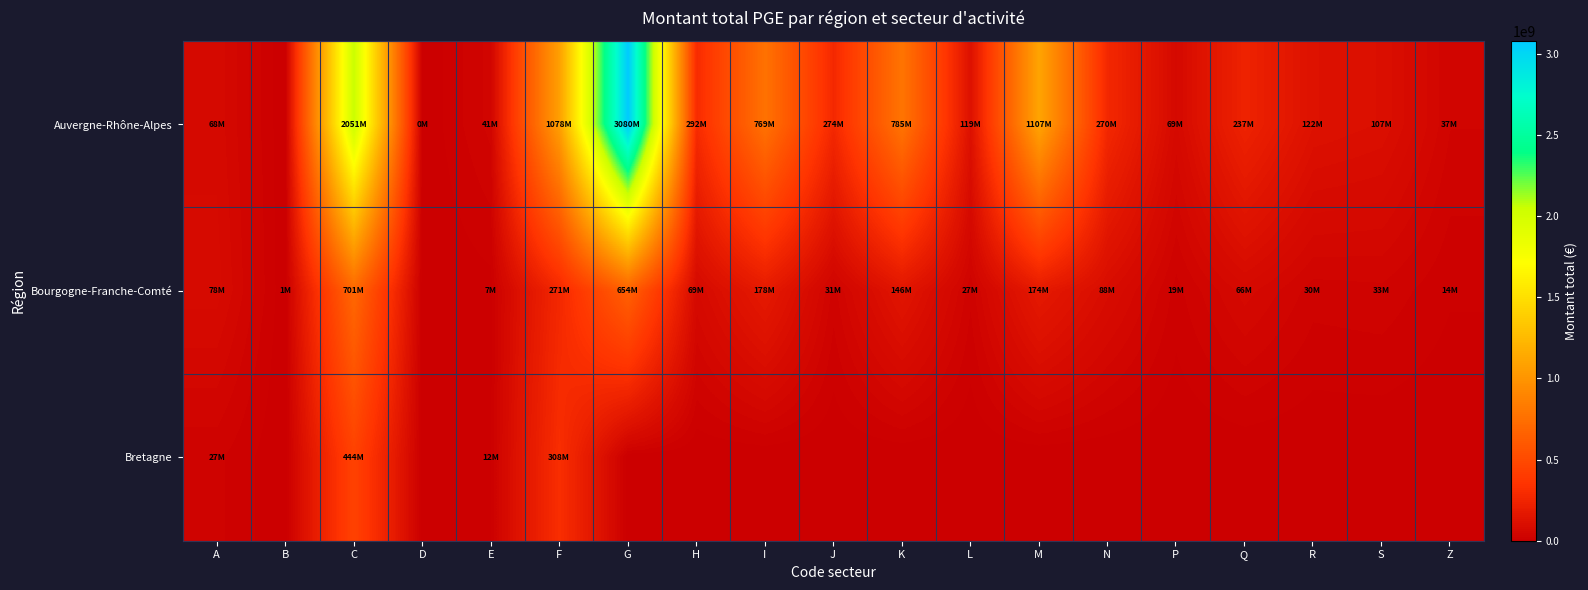

Which series has the largest range (max minus min)?

Auvergne-Rhône-Alpes